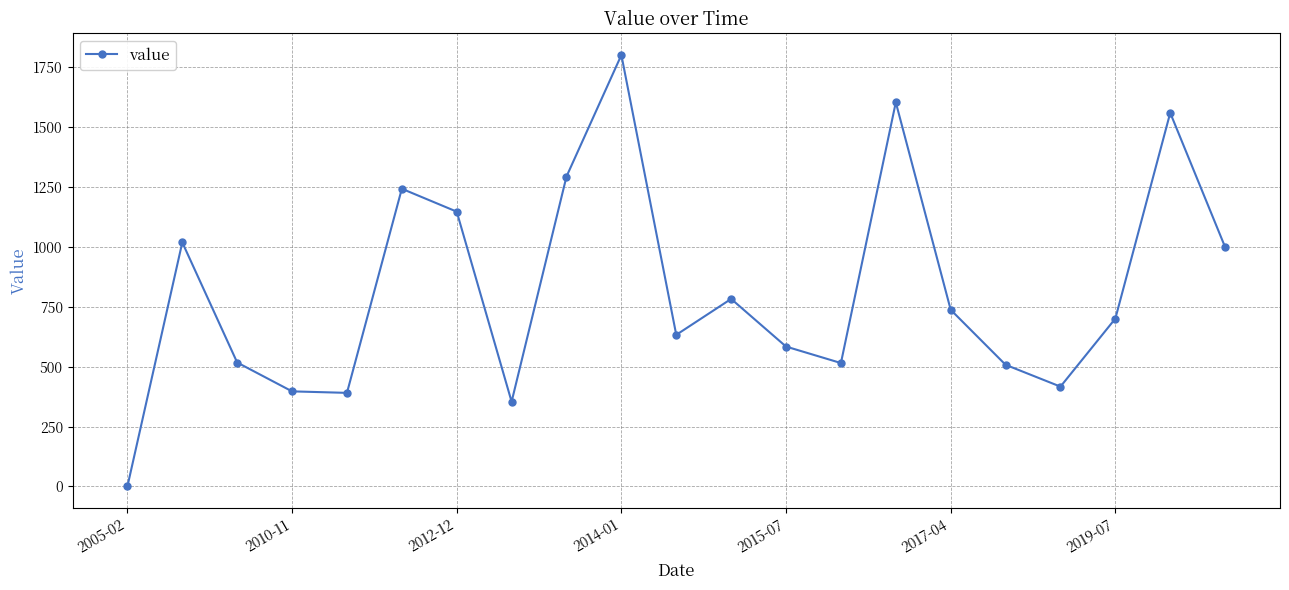

How many lines are shown in the chart?

1